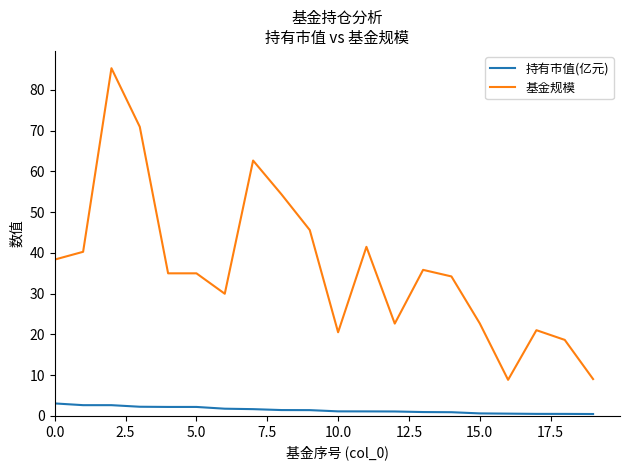

List the series in order of their peak value, highest first.

基金规模, 持有市值(亿元)